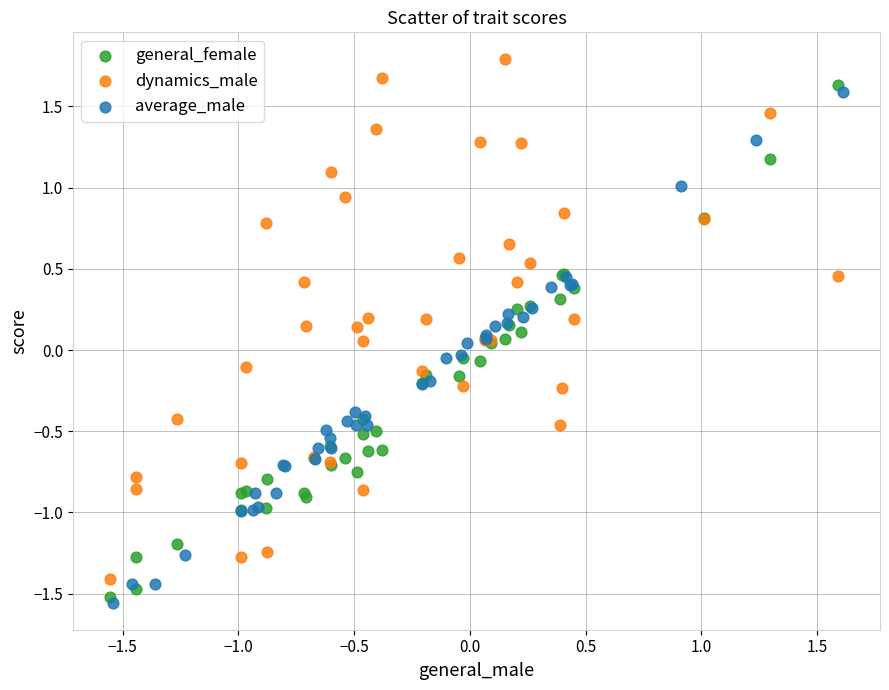

Which series reaches the maximum Y coordinate?

dynamics_male